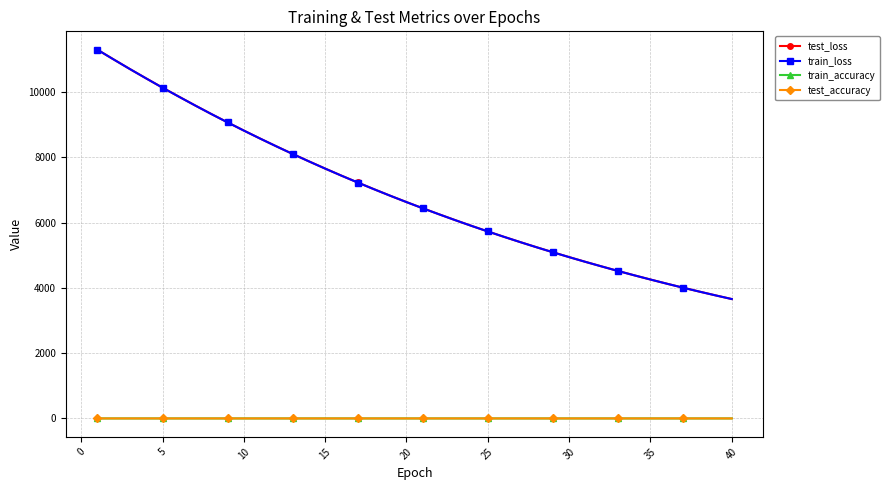

True or false: test_loss and test_accuracy cross at least once.

False